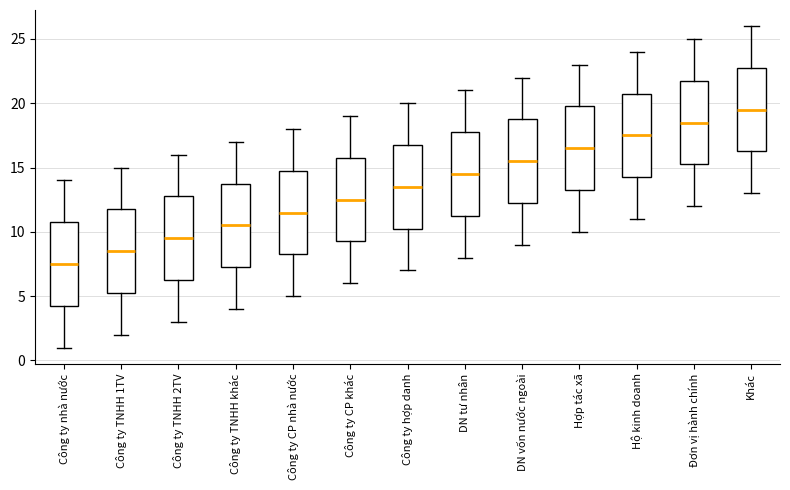

Where is the upper edge of the box for Công ty nhà nước on the y-axis? The values are not printed on the chart, so give them approximately, as read against the axis.

11.0